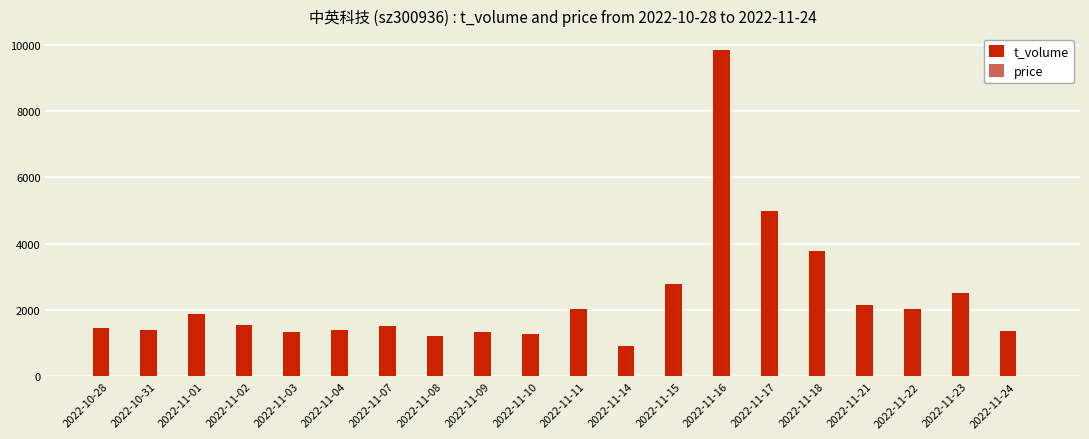

What is the sum of all t_volume values?

46833.0